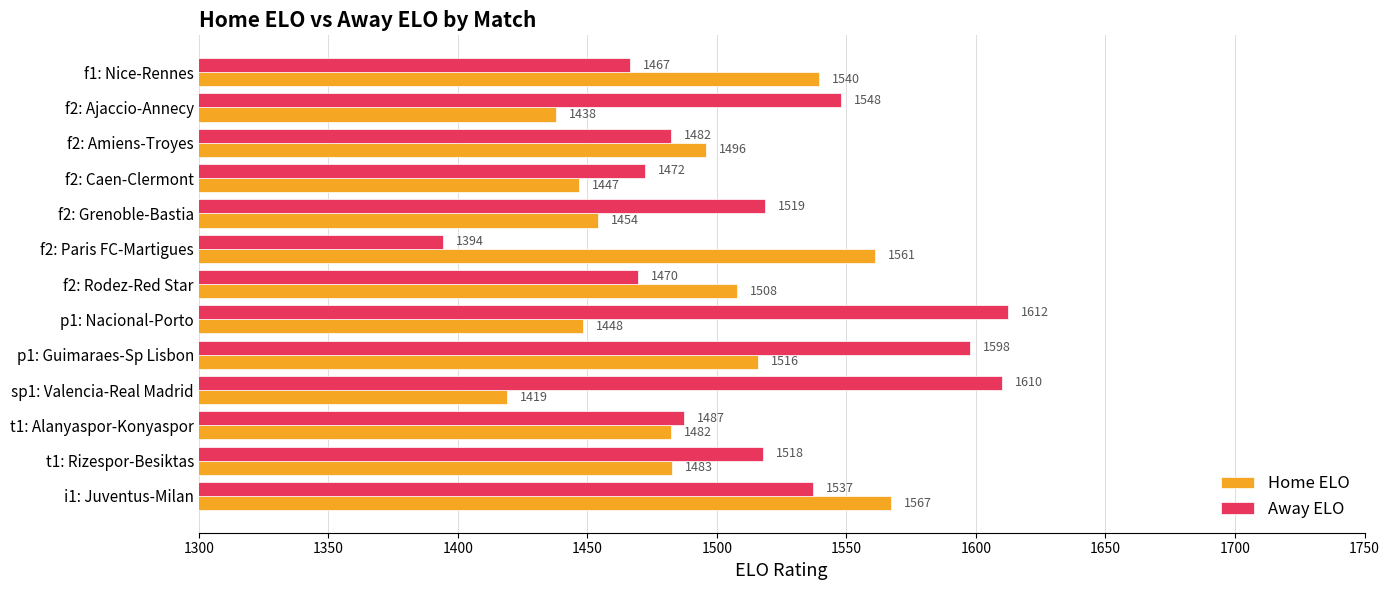

Is it true that Home ELO equals 559.5 at p1: Guimaraes-Sp Lisbon?

False